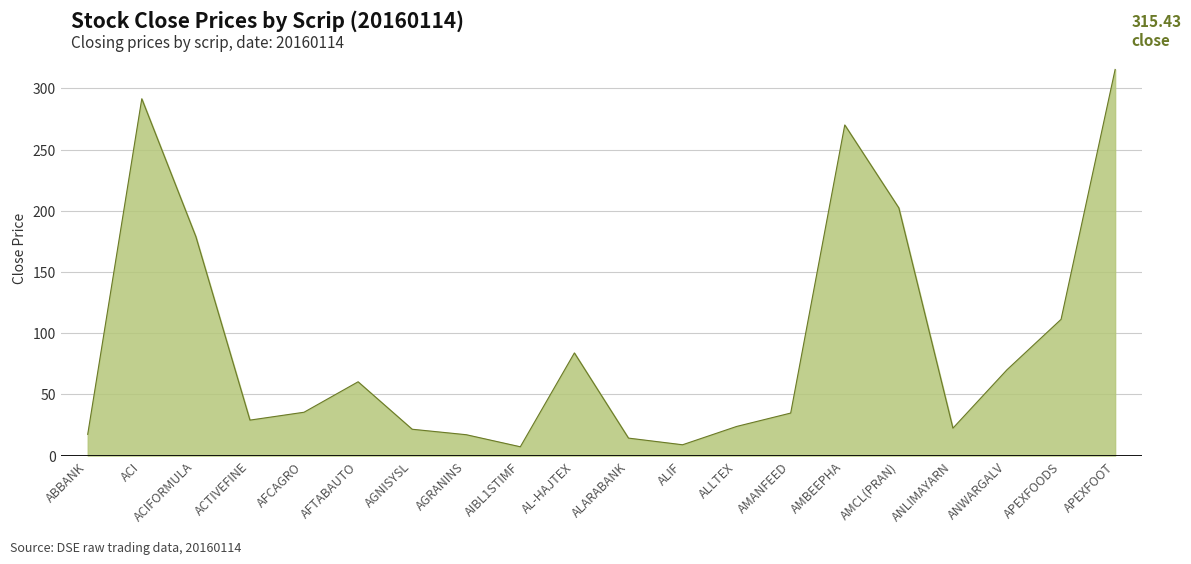

Which label corresponds to the largest value in the chart?

APEXFOOT